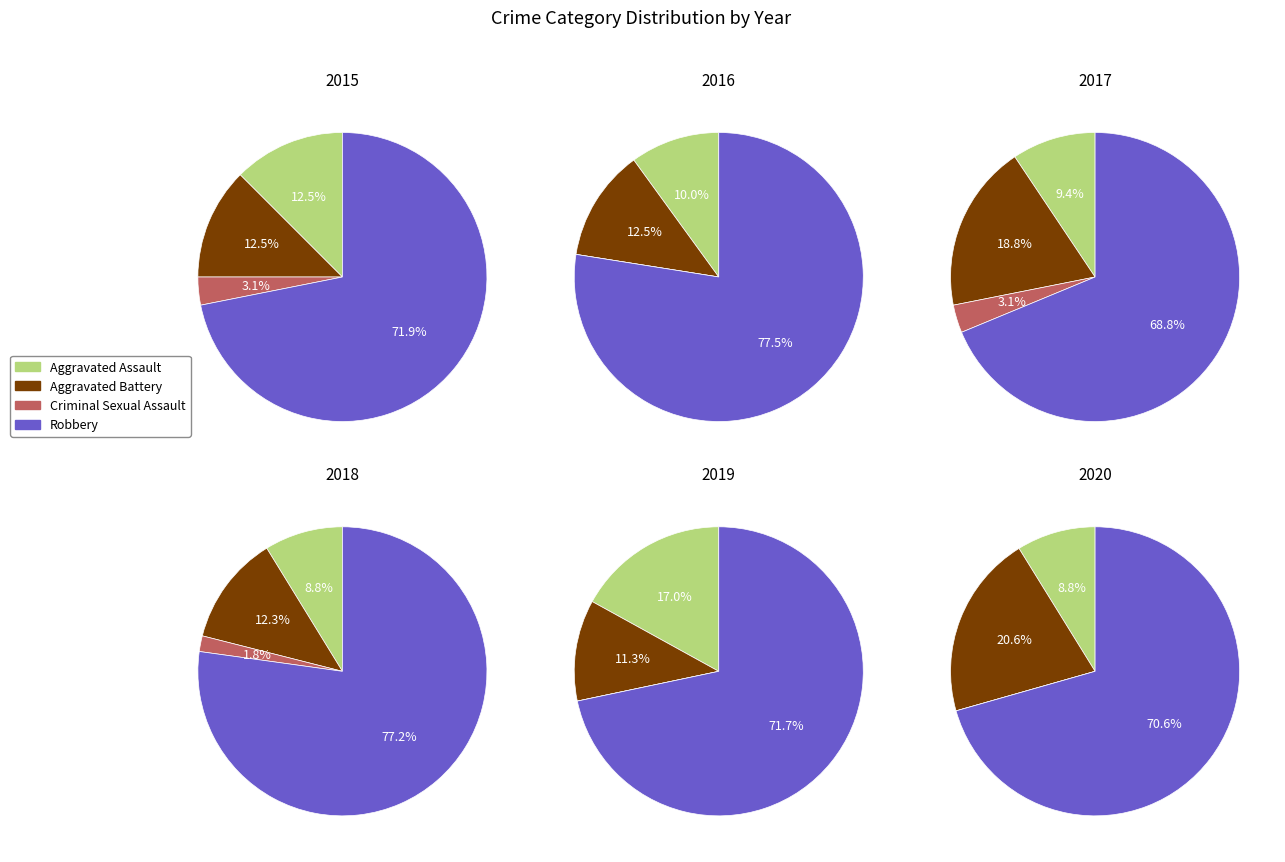

To the nearest percent, what is the average slice percentage?

25%